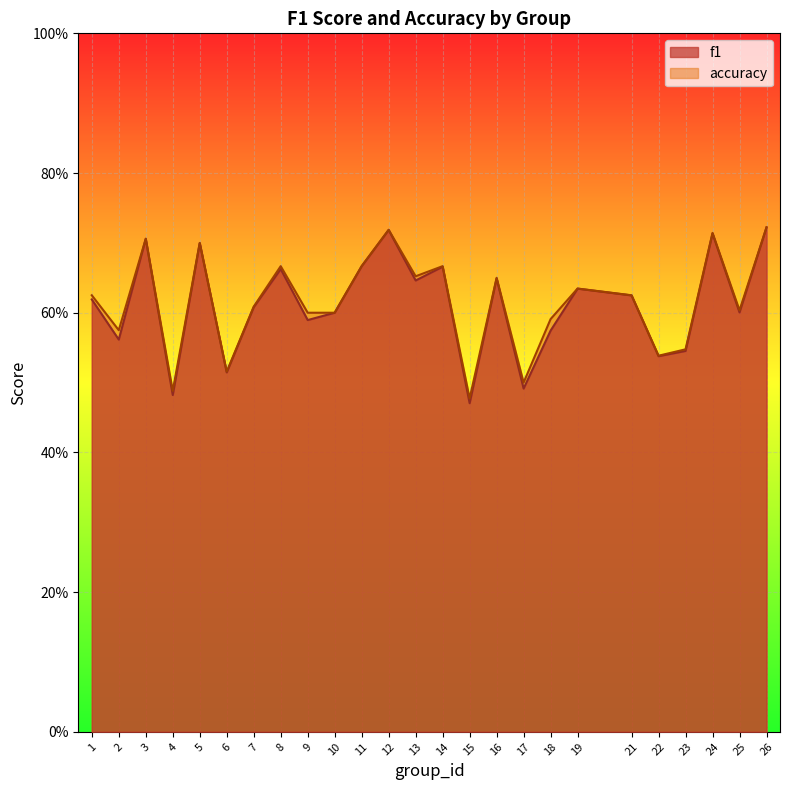

In f1, how many points are lower than both neighbors (excluding endpoints)?

9